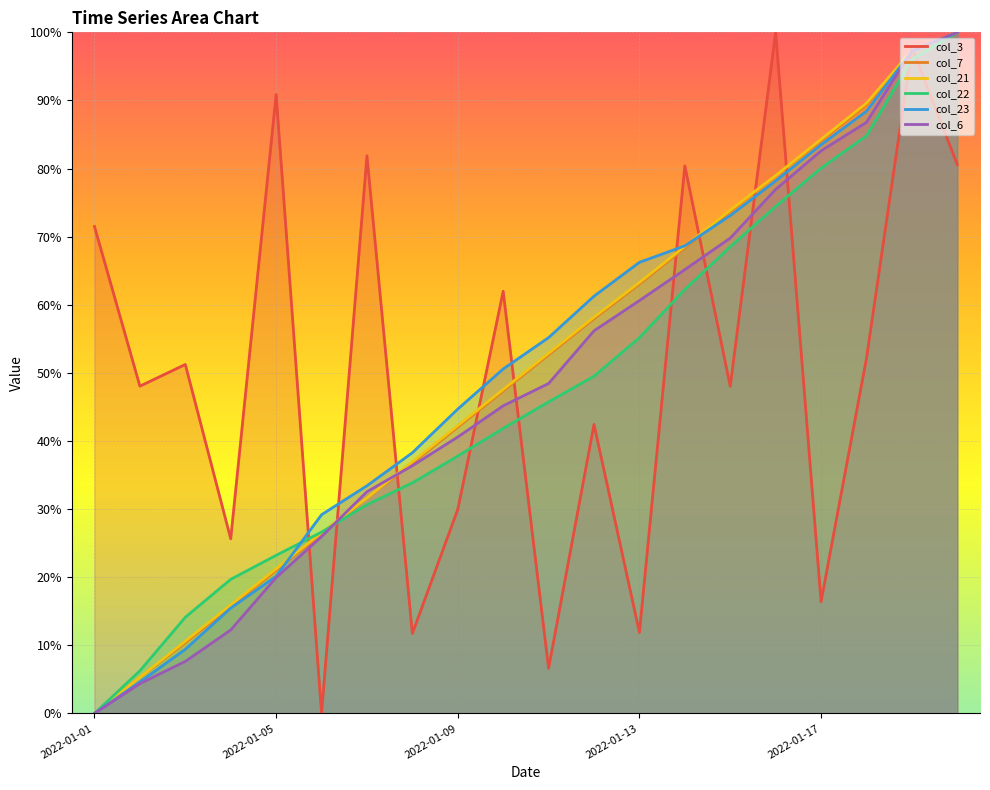

Rank the series at 2022-01-01 from highest to lowest value.

col_3, col_7, col_21, col_22, col_23, col_6